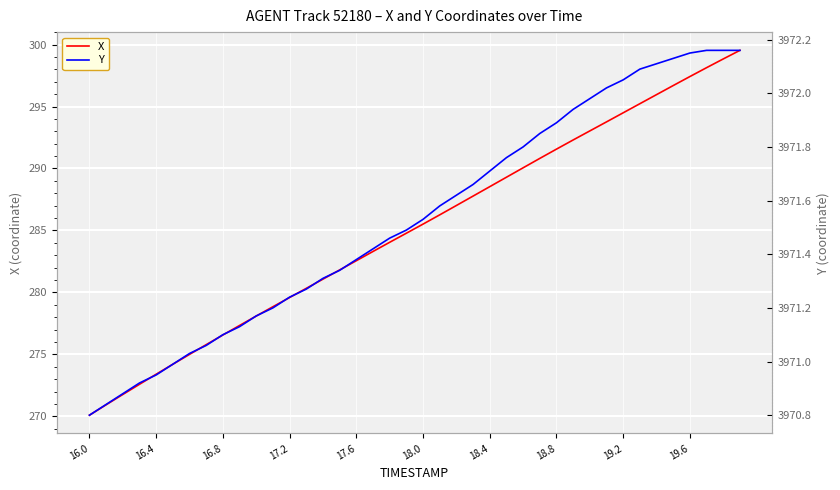

List the series in order of their peak value, lowest first.

X, Y